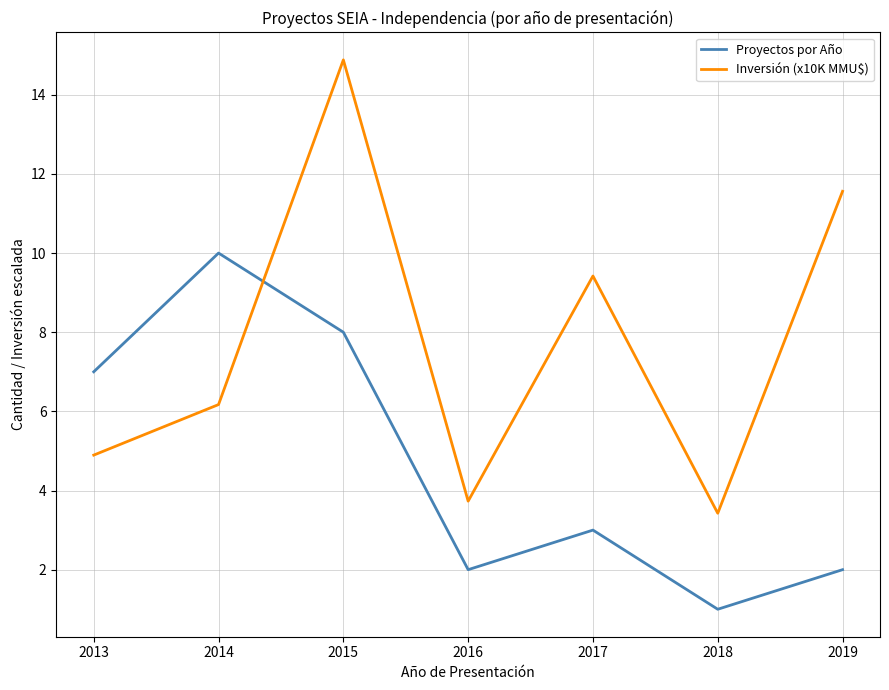

What is the average value of the Proyectos por Año series?

4.7